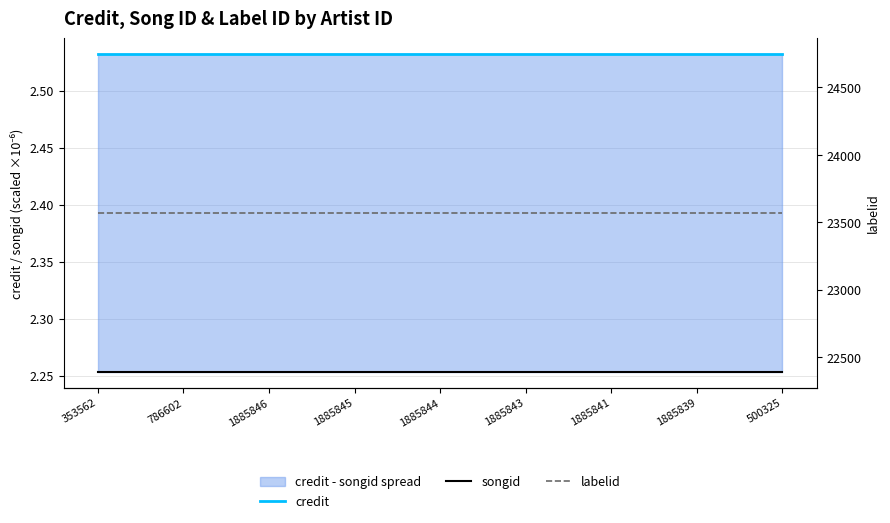

At which category is the sum across all series the highest?

353562